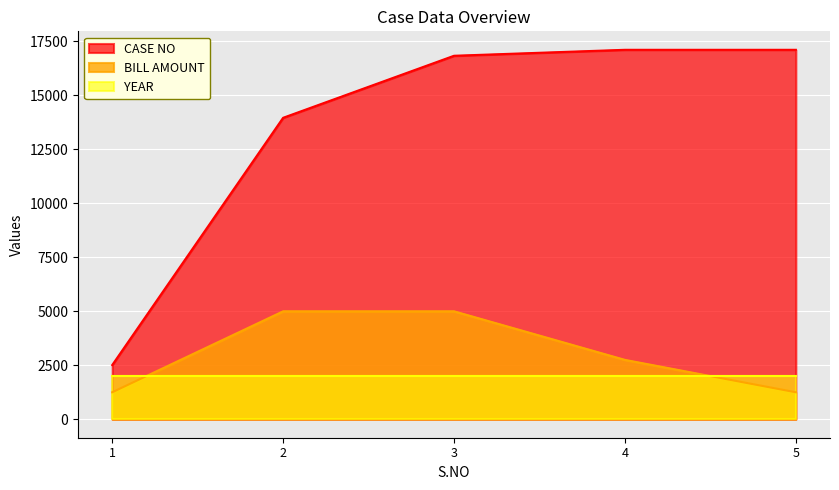

What is the difference between the BILL AMOUNT values at 4 and 5?

1500